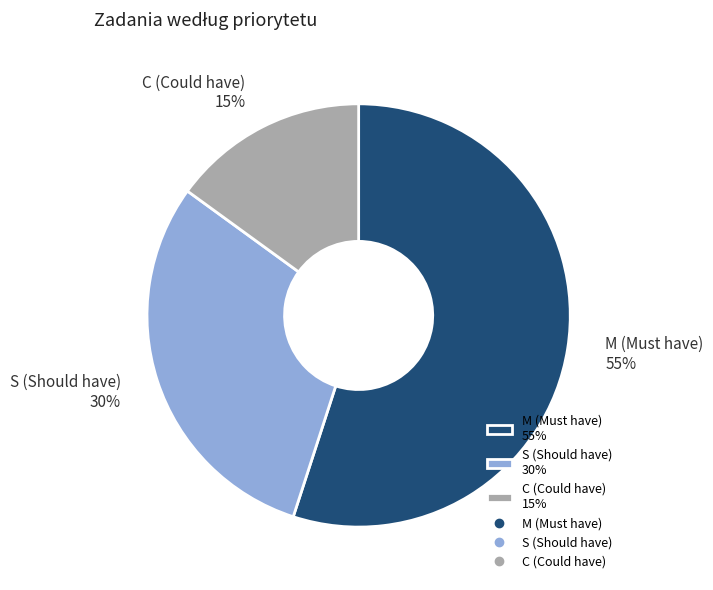

Combined, do C and M account for over 50%?

Yes